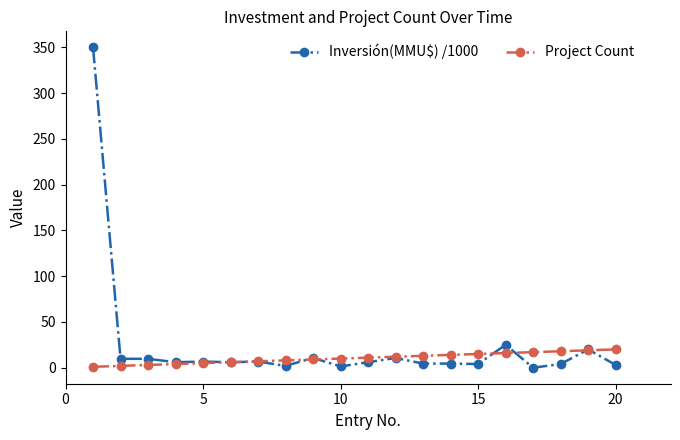

Which series has the widest spread of values?

Inversión(MMU$) /1000